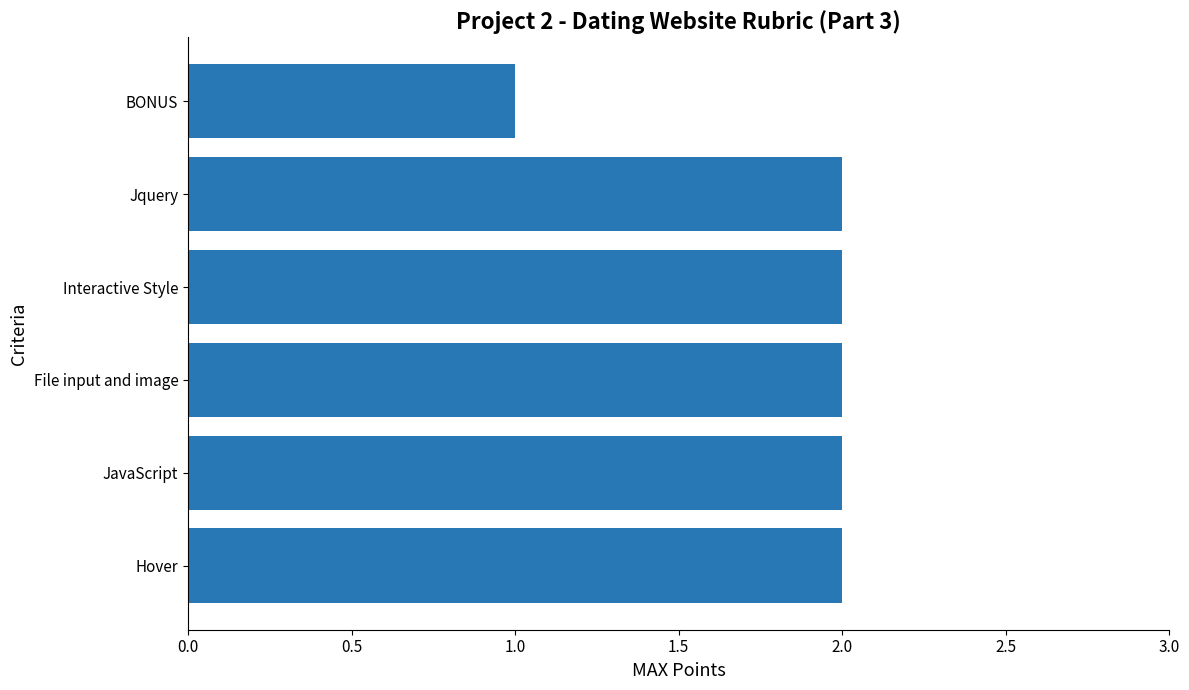

Are the bars horizontal?

Yes